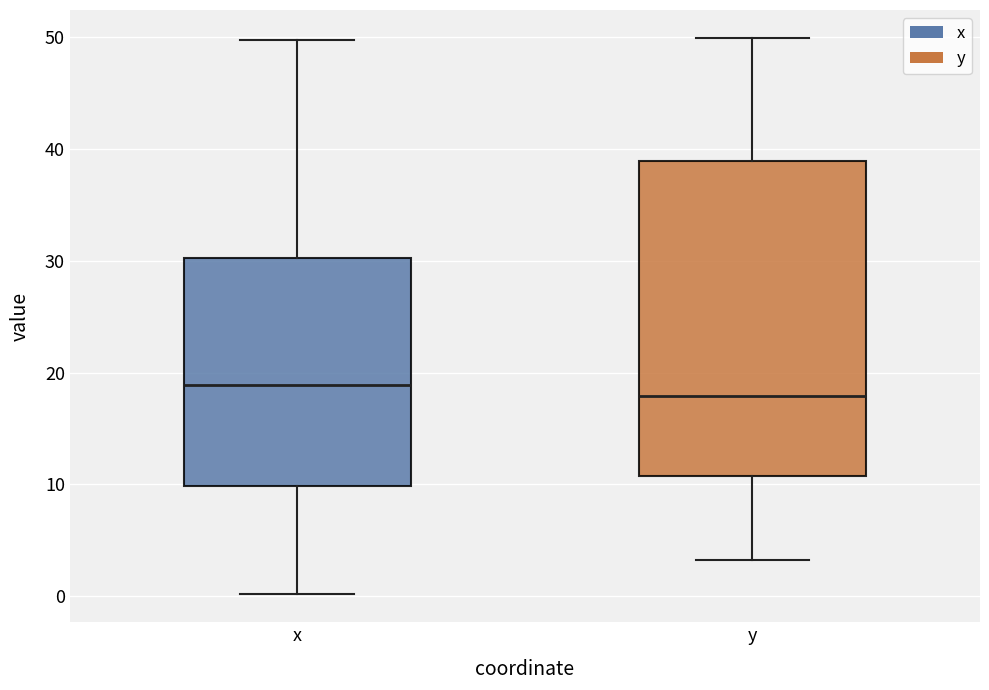

Which box is the tallest, from its lower edge to its upper edge?

y